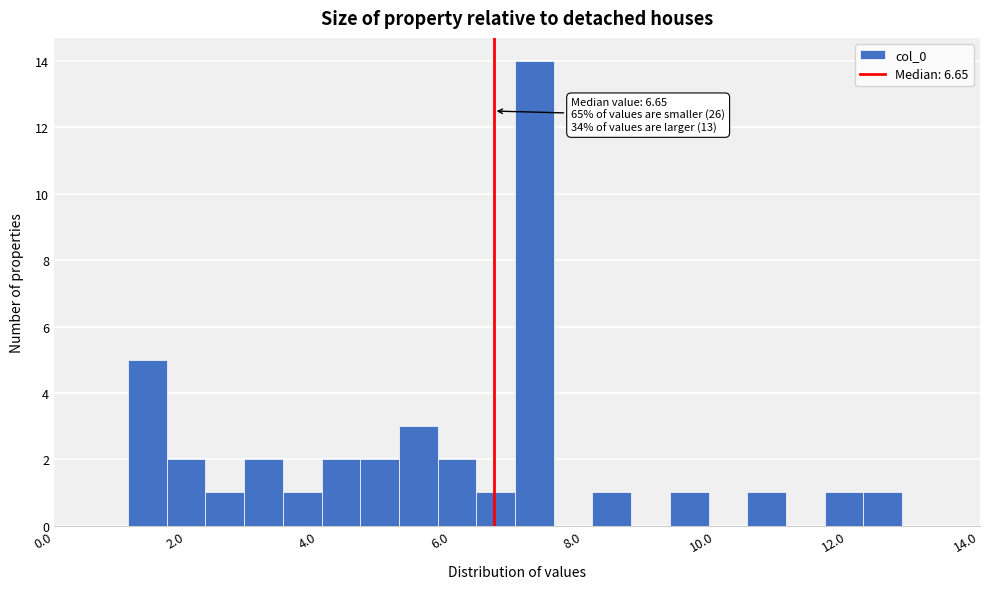

Around what value on the x-axis is the tallest bar? Give the approximate position of its centre, as read against the axis.

7.2